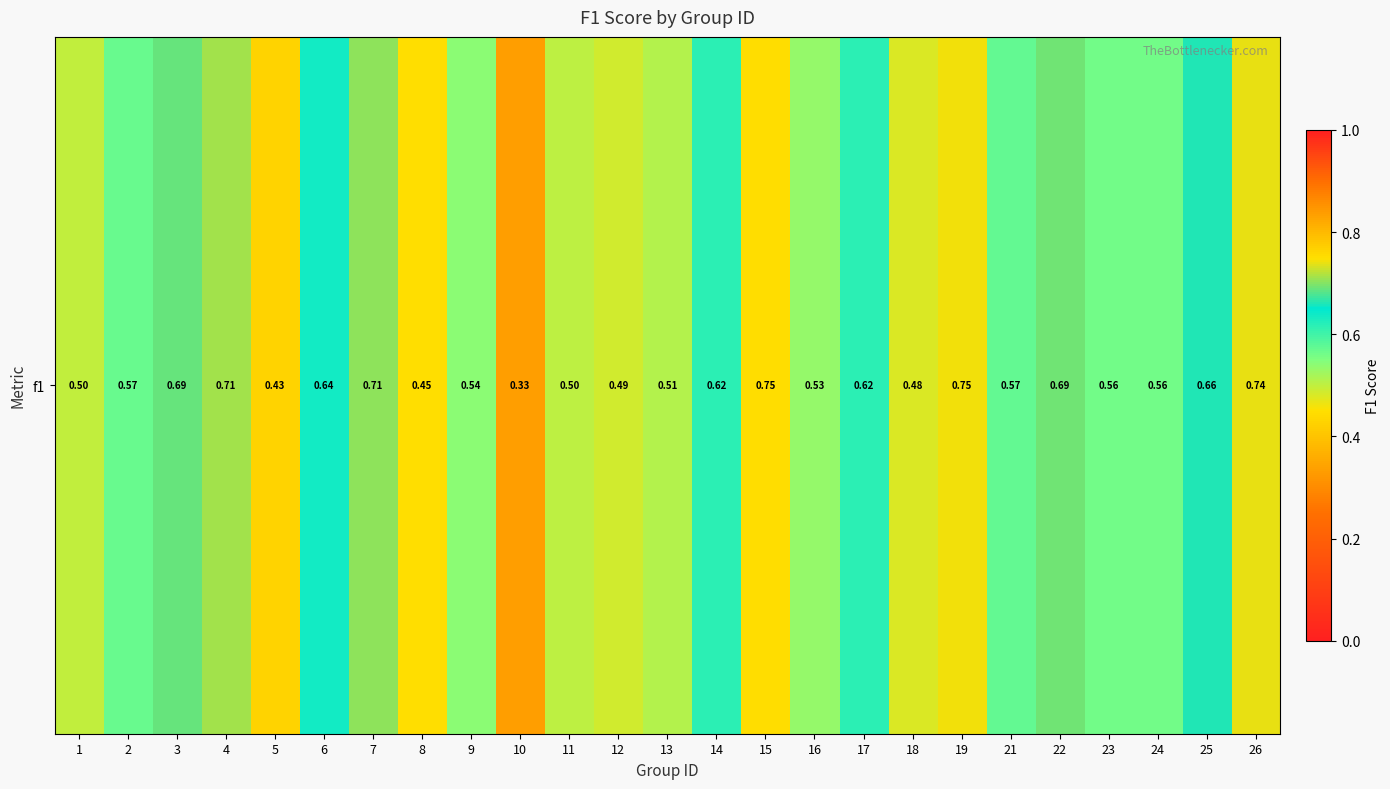

What is the sum of all values?

14.6